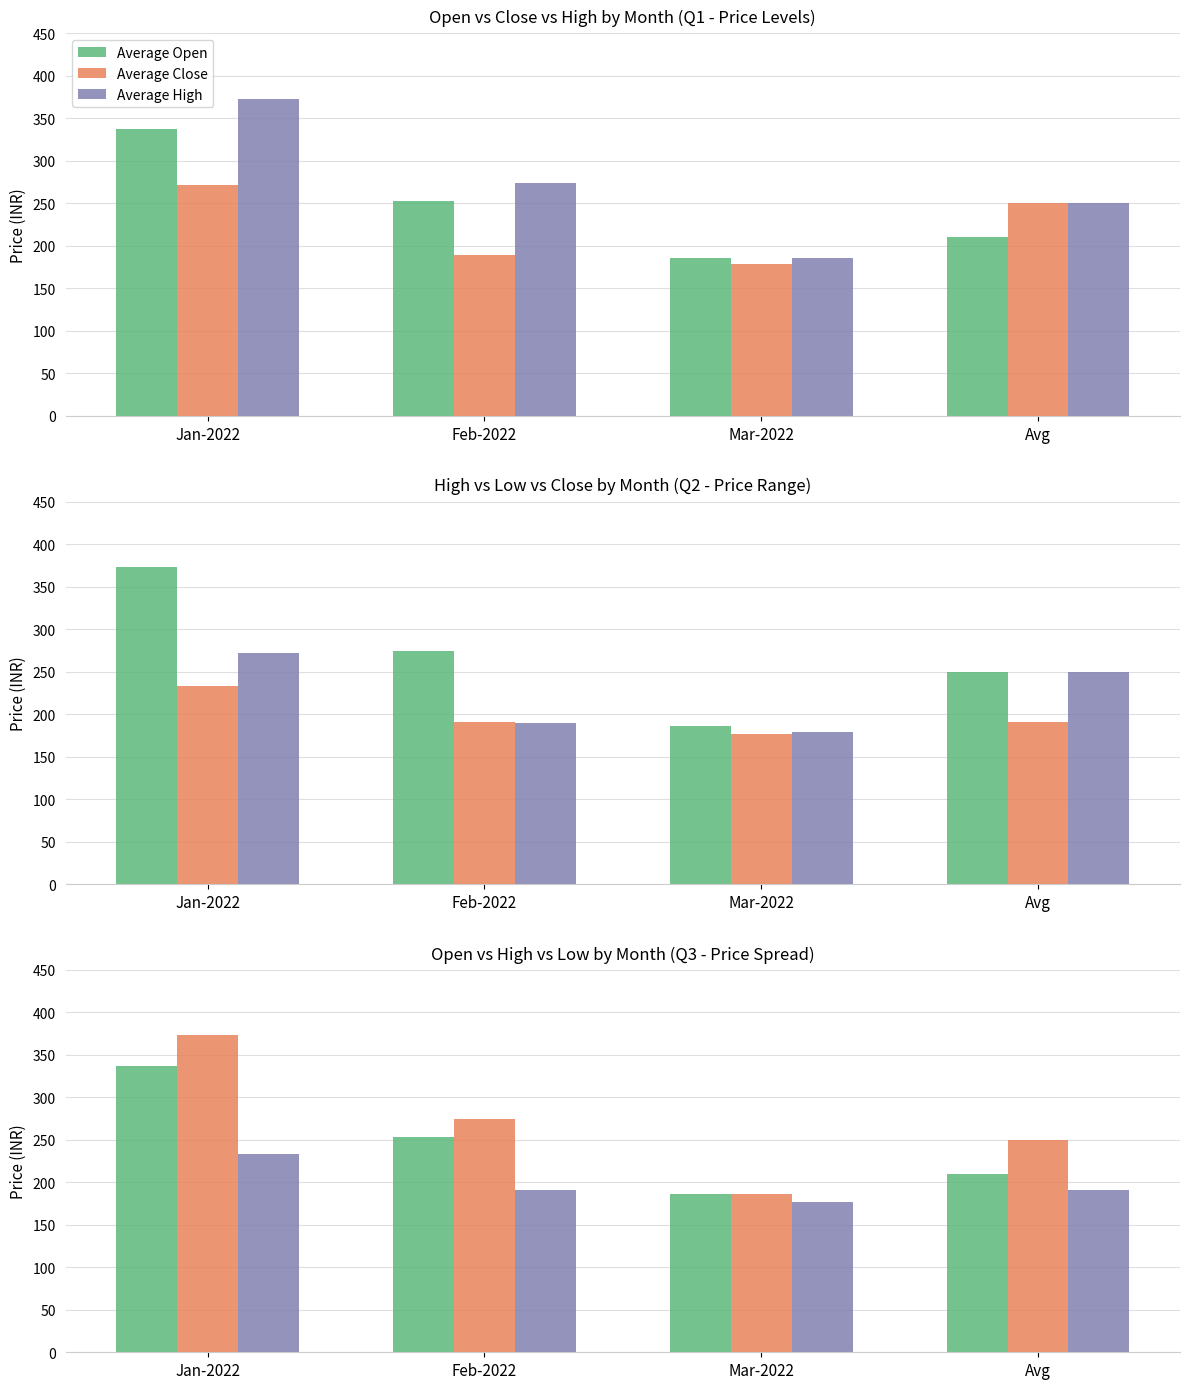

Where does the Average High series first go above 273?

Jan-2022